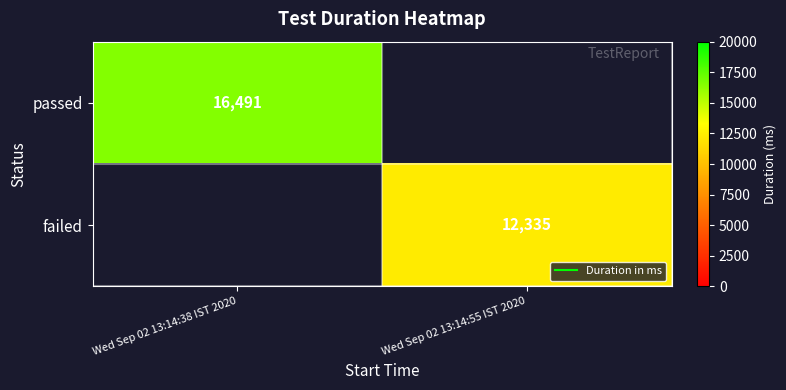

Is the value of passed at Wed Sep 02 13:14:38 IST 2020 greater than the value of failed at Wed Sep 02 13:14:55 IST 2020?

Yes